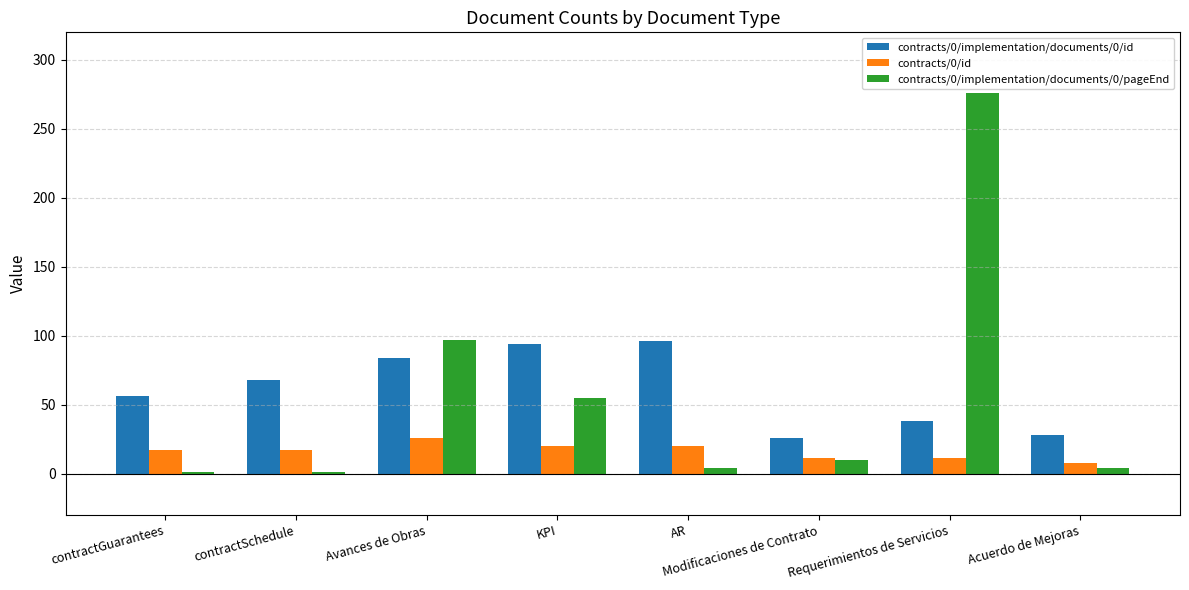

What is the difference between the contracts/0/id values at contractGuarantees and Requerimientos de Servicios?

6